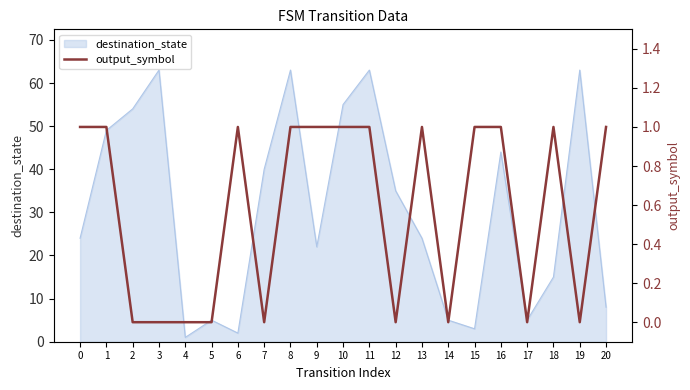

Does the chart display data point markers on the line(s)?

No